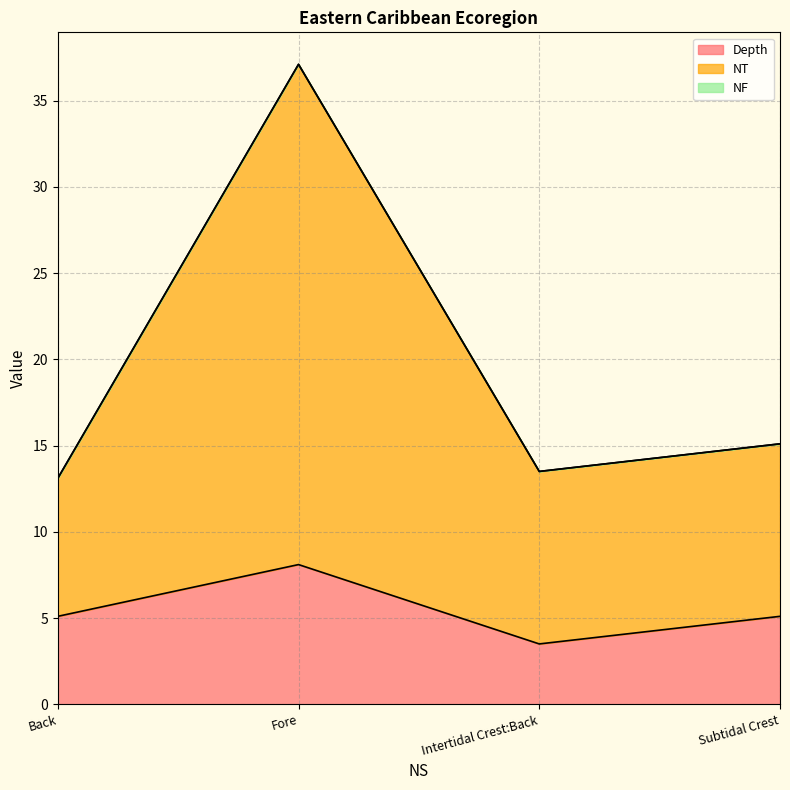

What is the sum of the Depth values at Subtidal Crest and Back?

10.2